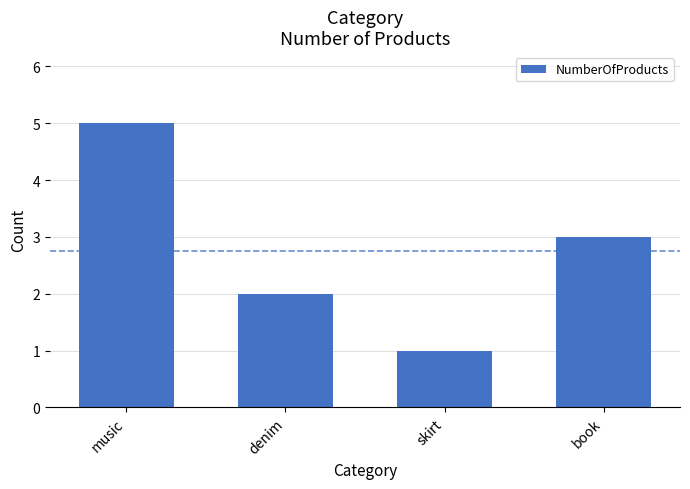

Reading left to right, what are all the values shown in this chart?

5	2	1	3